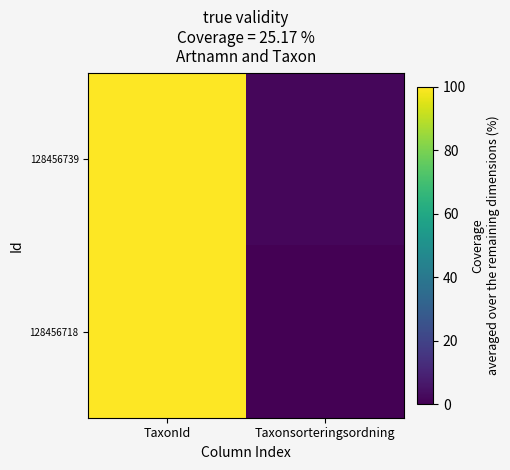

Between TaxonId and Taxonsorteringsordning, which is larger?

TaxonId